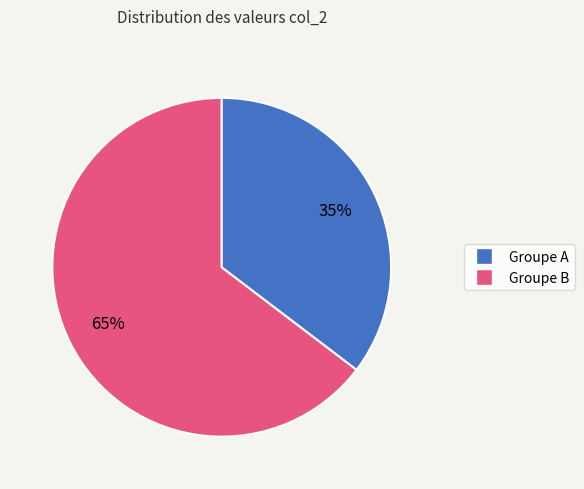

To the nearest percent, what is the average slice percentage?

50%